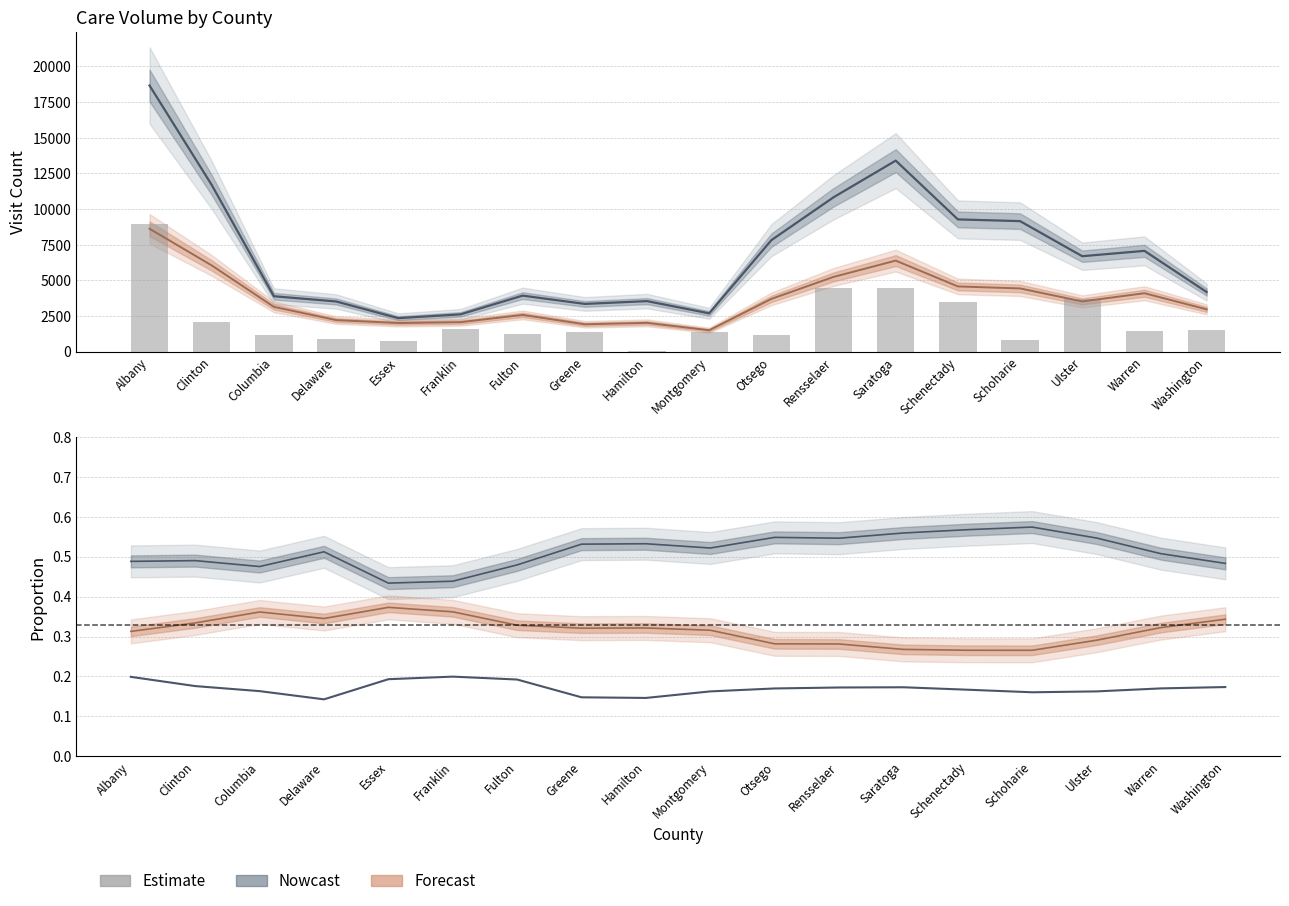

Count the MH Percent (Estimate) values in the range 0 to 1.

18